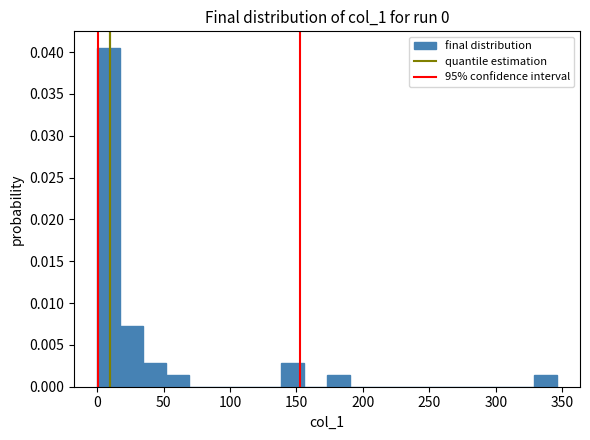

Read against the x-axis, roughly where is the centre of the tallest bar?

10